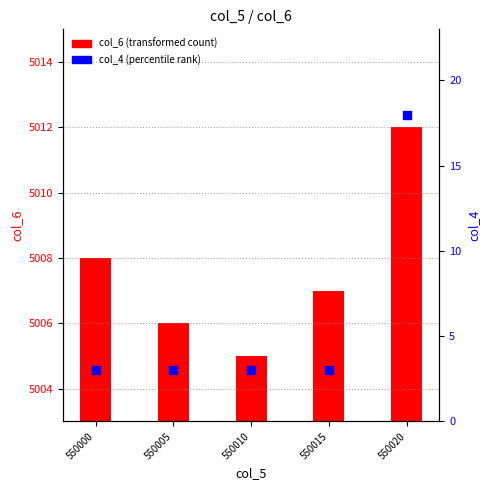

At which category is the sum across all series the highest?

550020